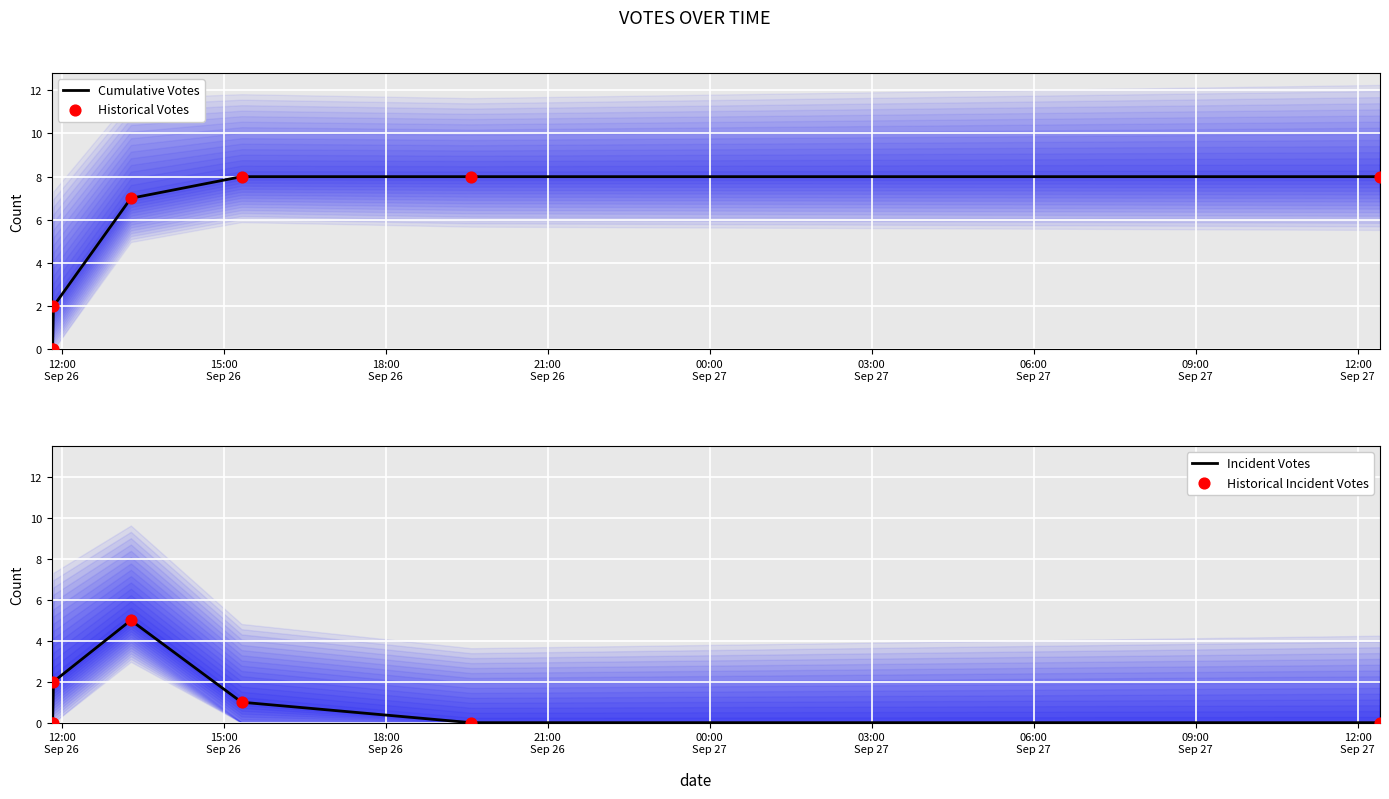

Which series reaches the minimum Y coordinate?

Cumulative Votes